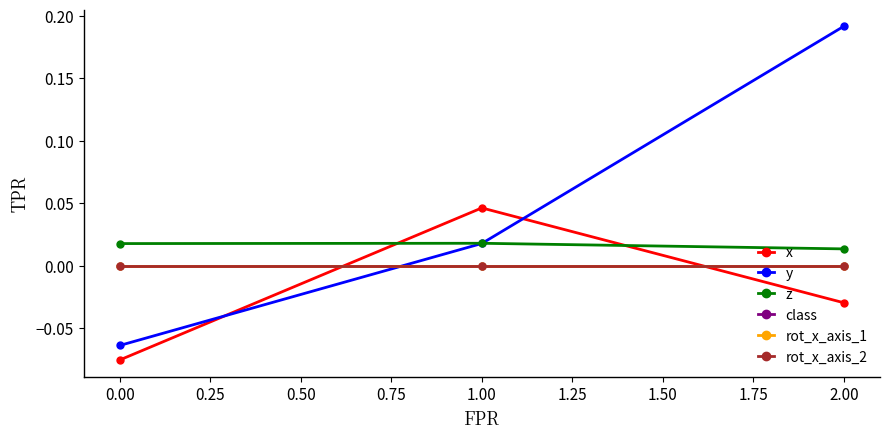

At how many categories does at least one series exceed 0?

3